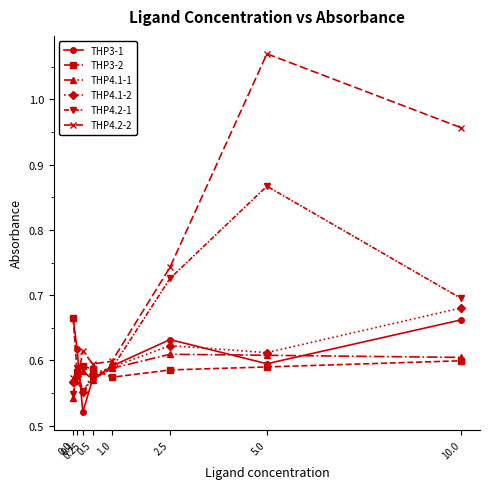

True or false: THP4.1-2 has a value of 0.7 at 10.0.

True